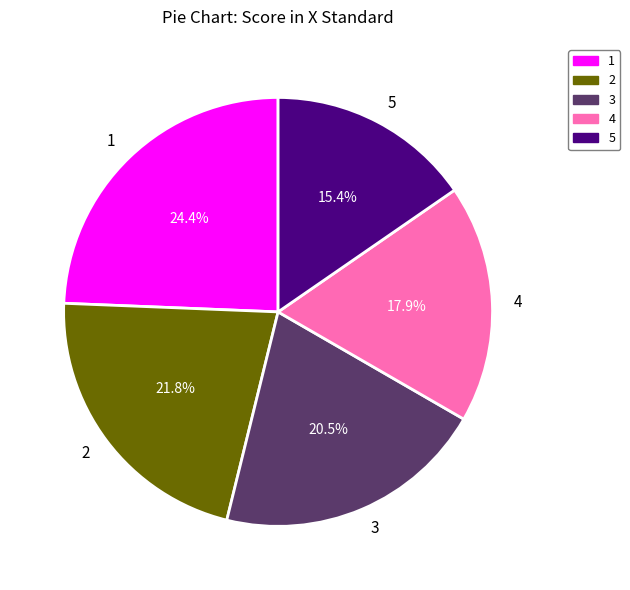

What percentage is NOT represented by 2?

78.2%